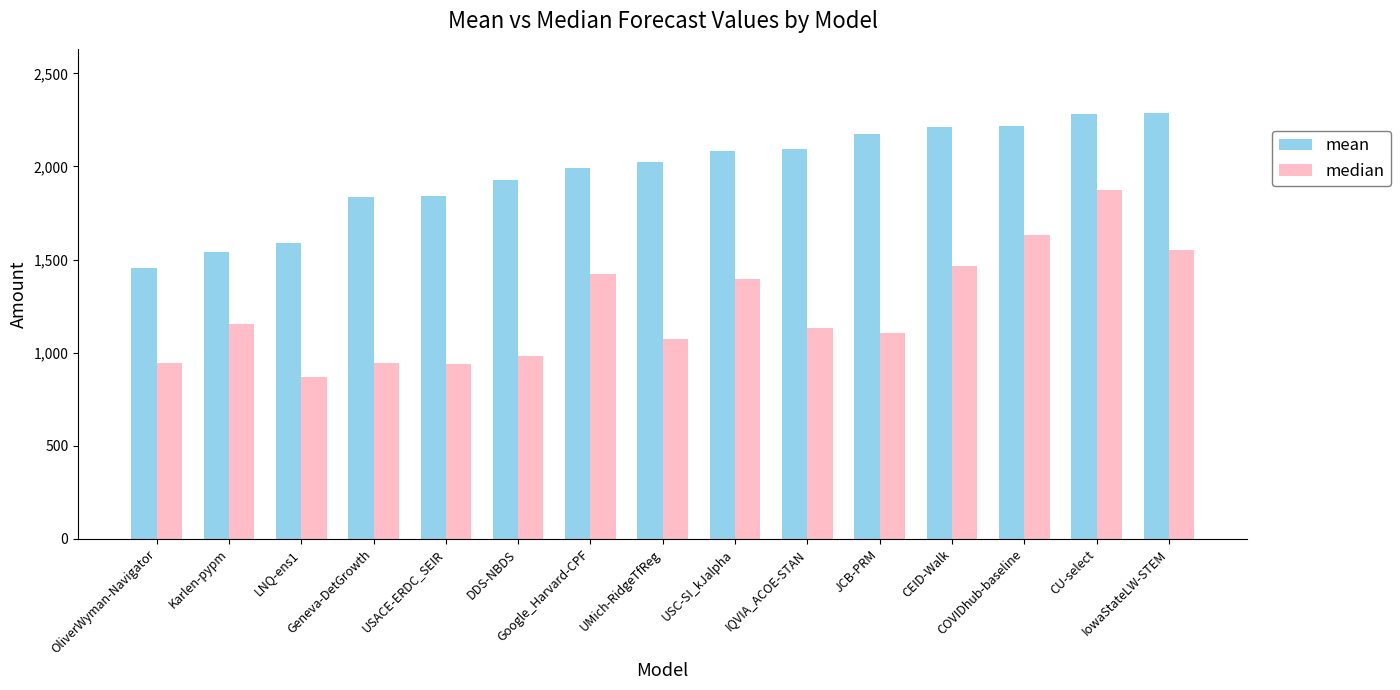

What is the sum of all median values?

18478.9